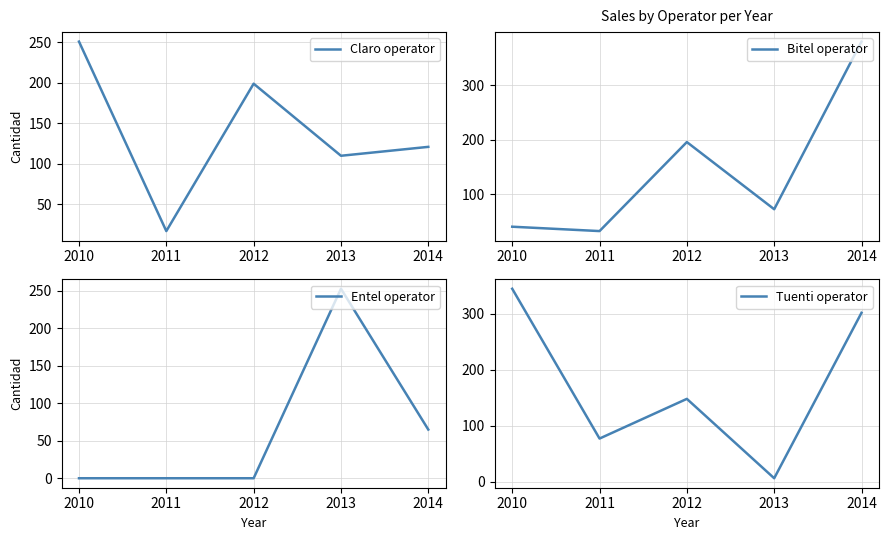

What is the approximate value of Tuenti operator at 2014?

302